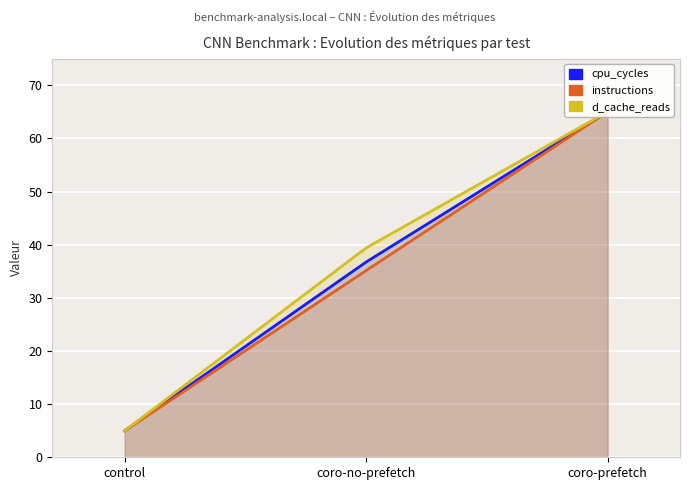

How many lines are shown in the chart?

3